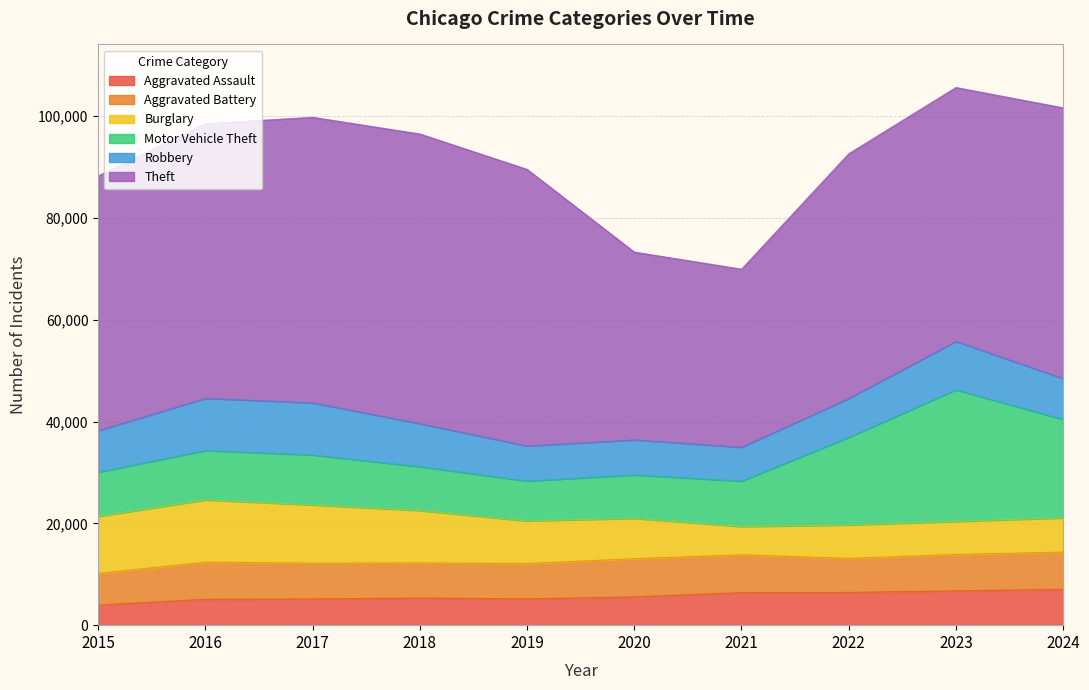

How many values in the Robbery series exceed 8162?

4